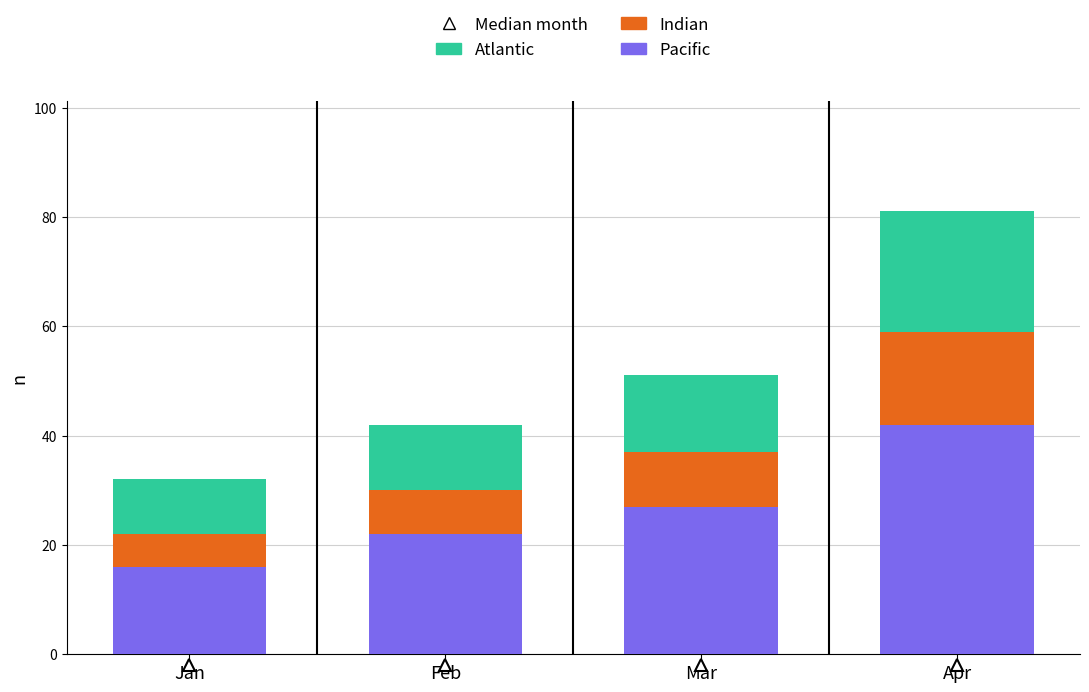

What is the maximum value for Pacific?

42